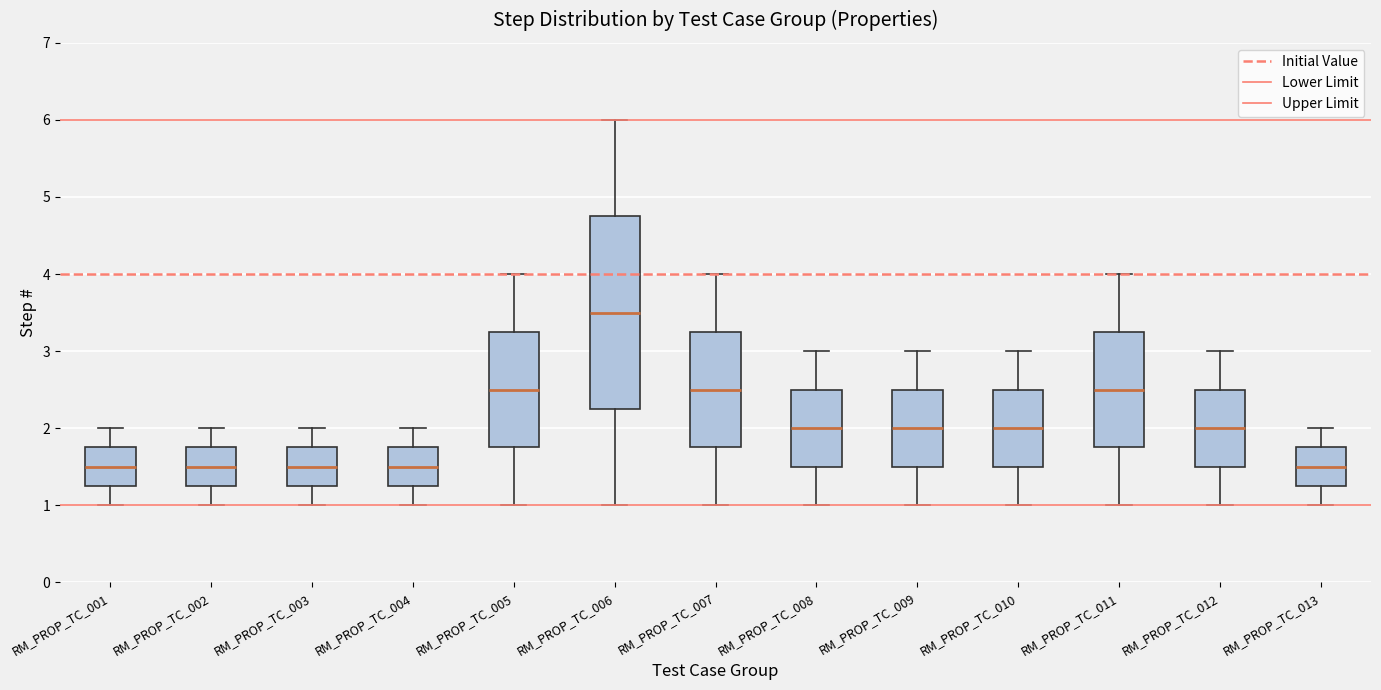

Where is the upper edge of the box for RM_PROP_TC_013 on the y-axis? The values are not printed on the chart, so give them approximately, as read against the axis.

1.8